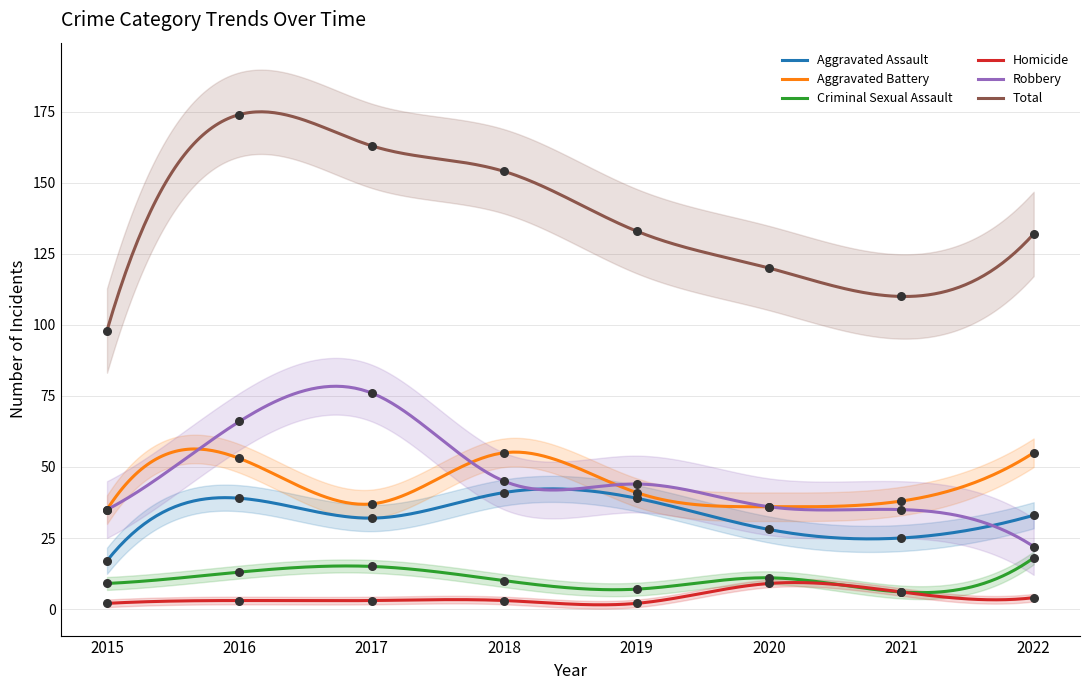

Which series contains the lowest Y value?

Homicide